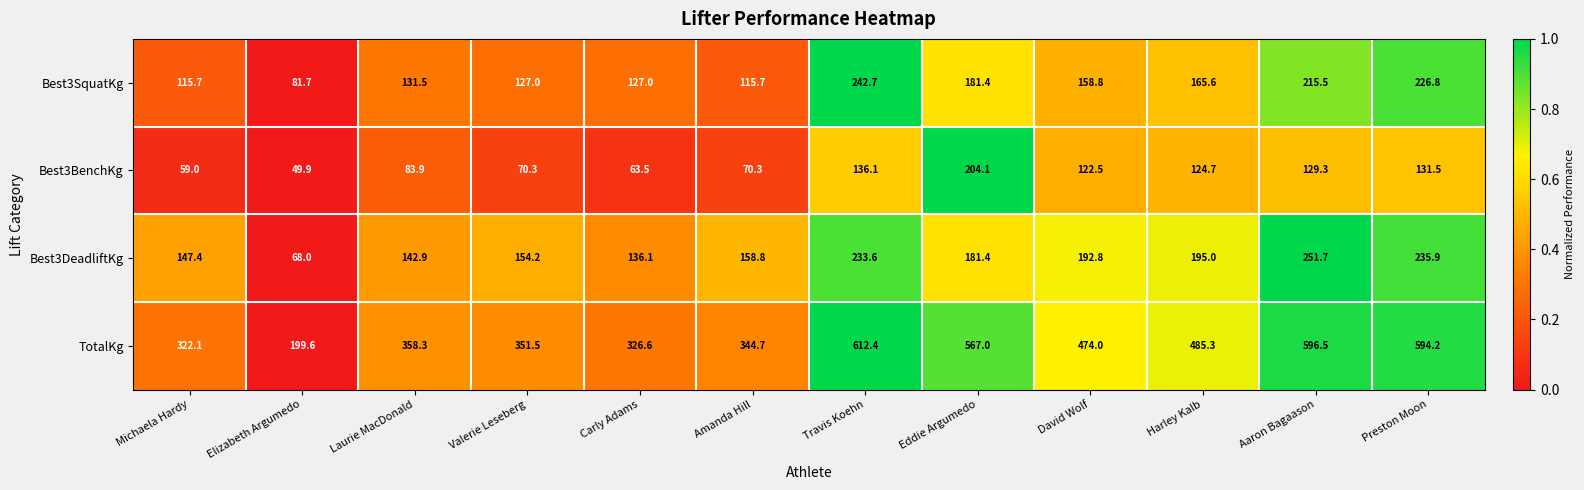

What is the total value across all series at Preston Moon?

1188.4